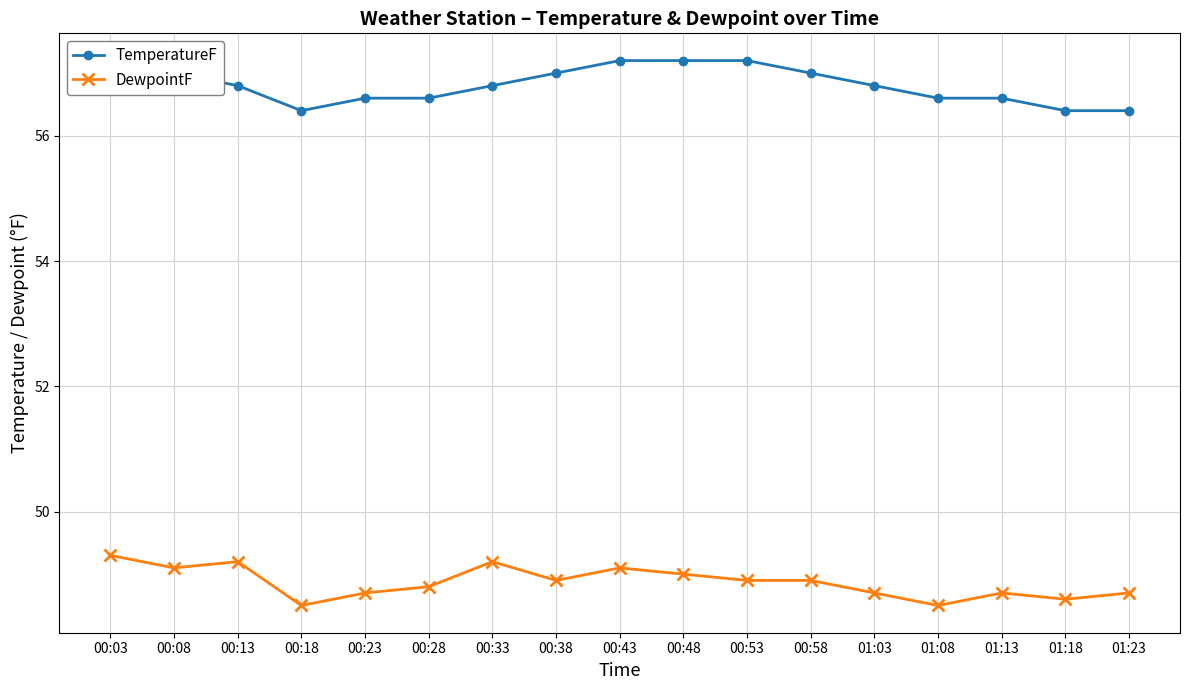

Where is the first local minimum for TemperatureF?

00:18